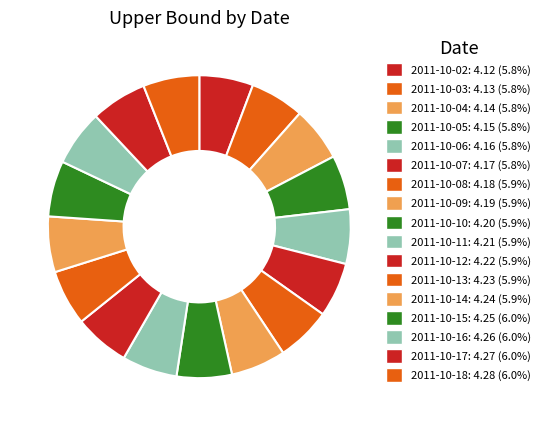

True or false: 2011-10-04 accounts for 6% of the total.

True